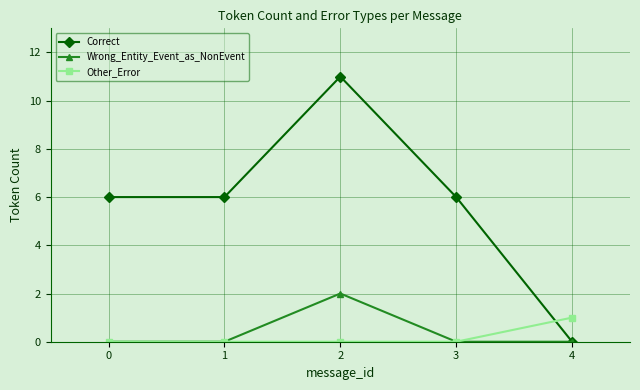

True or false: Other_Error has more than 2 interior local peaks.

False